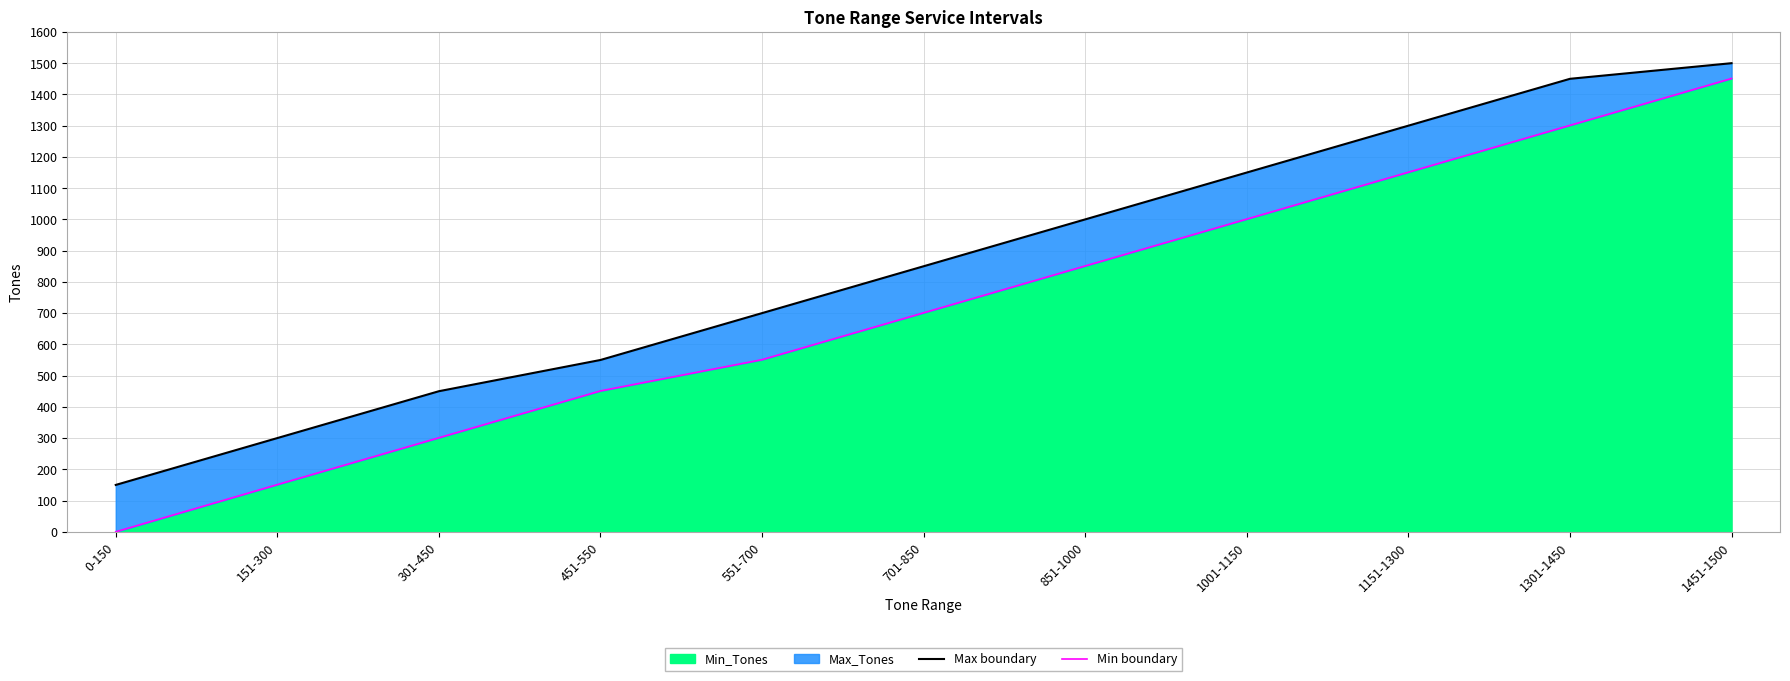

True or false: Min boundary has more than 0 interior local peaks.

False